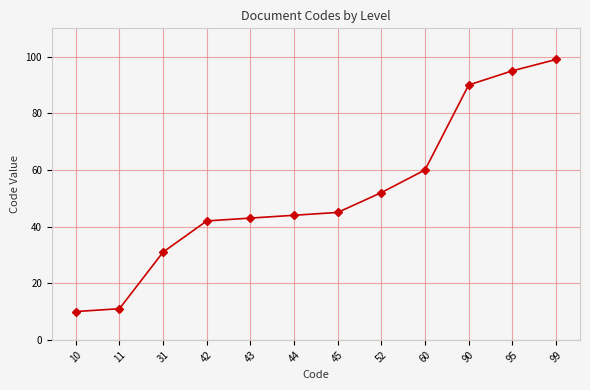

How many categories are shown in the chart?

12